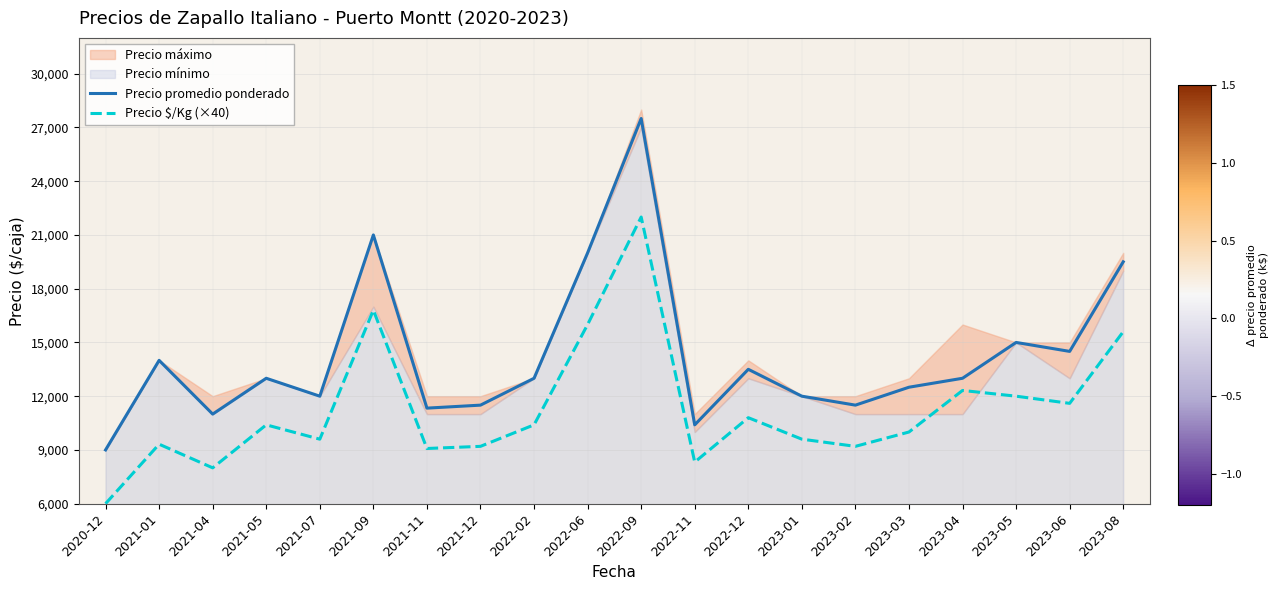

Reading left to right, list all the values displayed in this chart.

Precio promedio ponderado: 9000	14000	11000	13000	12000	21000	11333	11500	13000	20000	27500	10400	13500	12000	11500	12500	13000	15000	14500	19500
Precio $/Kg (×40): 6000	9320	8000	10400	9600	16800	9080	9200	10400	16000	22000	8320	10800	9600	9200	10000	12320	12000	11600	15600